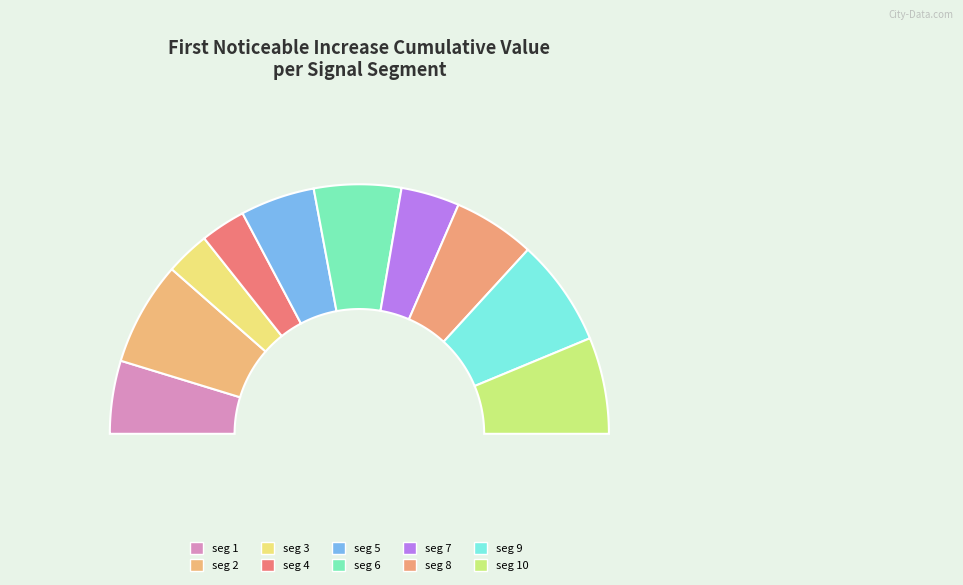

Rank the categories by value from highest to lowest.

signal segment 9, signal segment 2, signal segment 10, signal segment 6, signal segment 8, signal segment 5, signal segment 1, signal segment 7, signal segment 4, signal segment 3